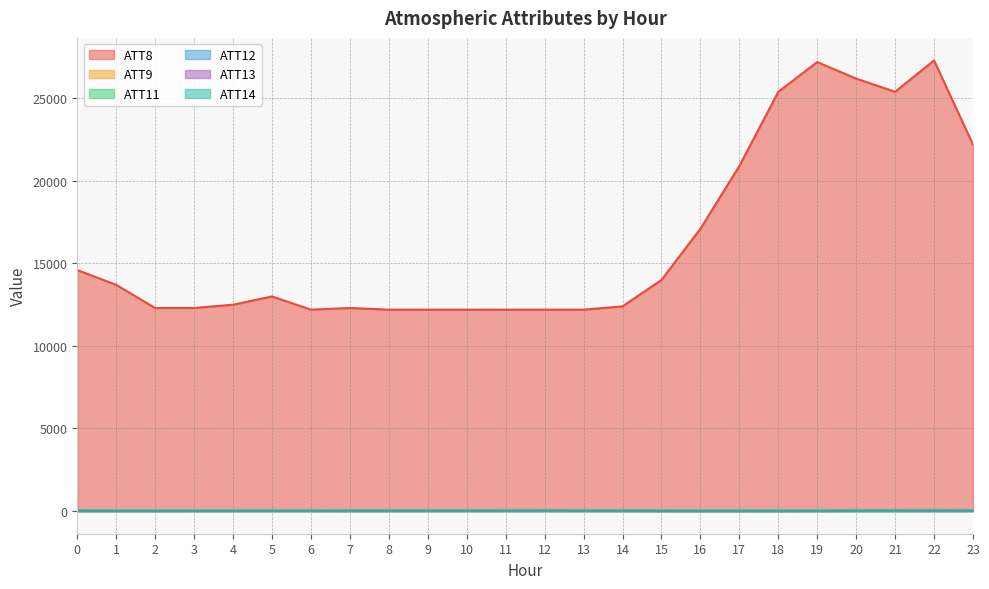

Is the value of ATT12 at 12 greater than the value of ATT8 at 4?

No